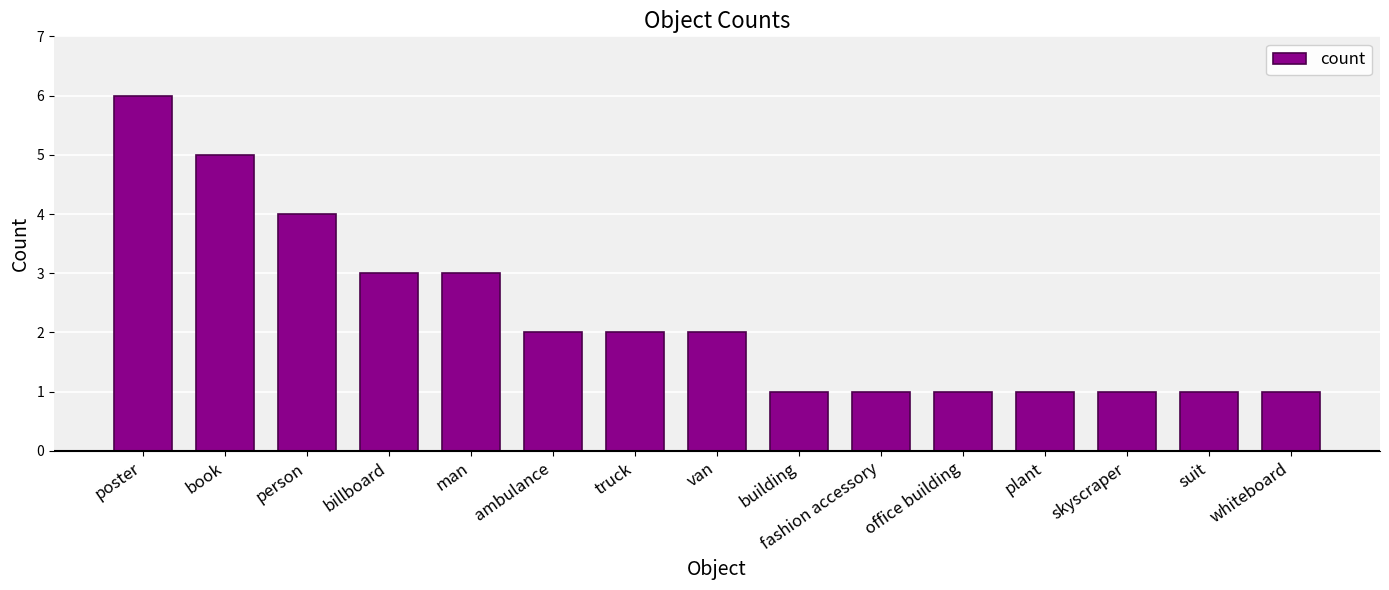

At which category does the chart reach its peak across all series?

poster